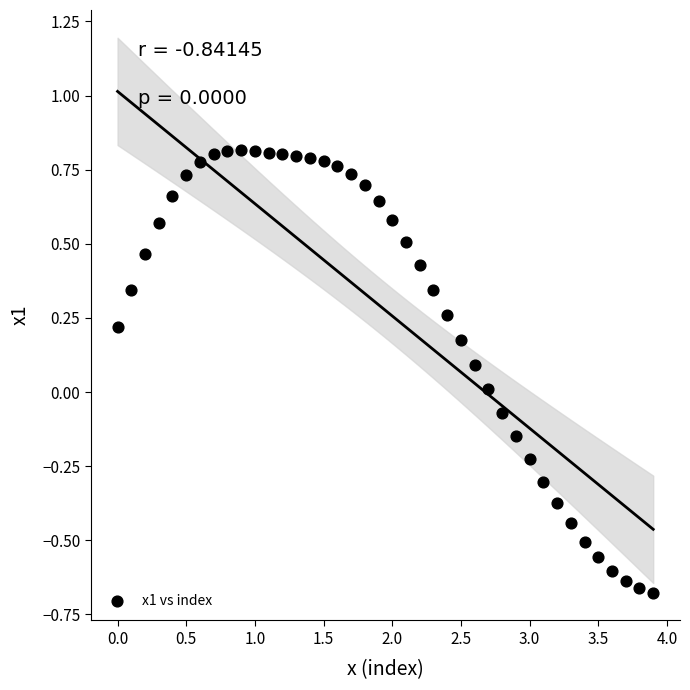

What is the range of Y values (max minus min)?

1.5